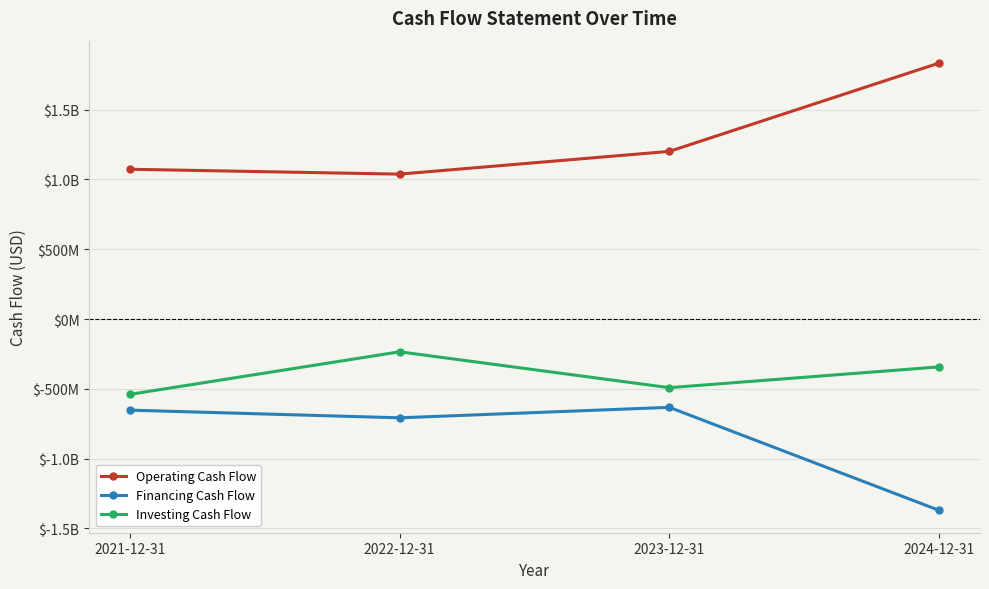

Is this an area chart (filled region under the line)?

No